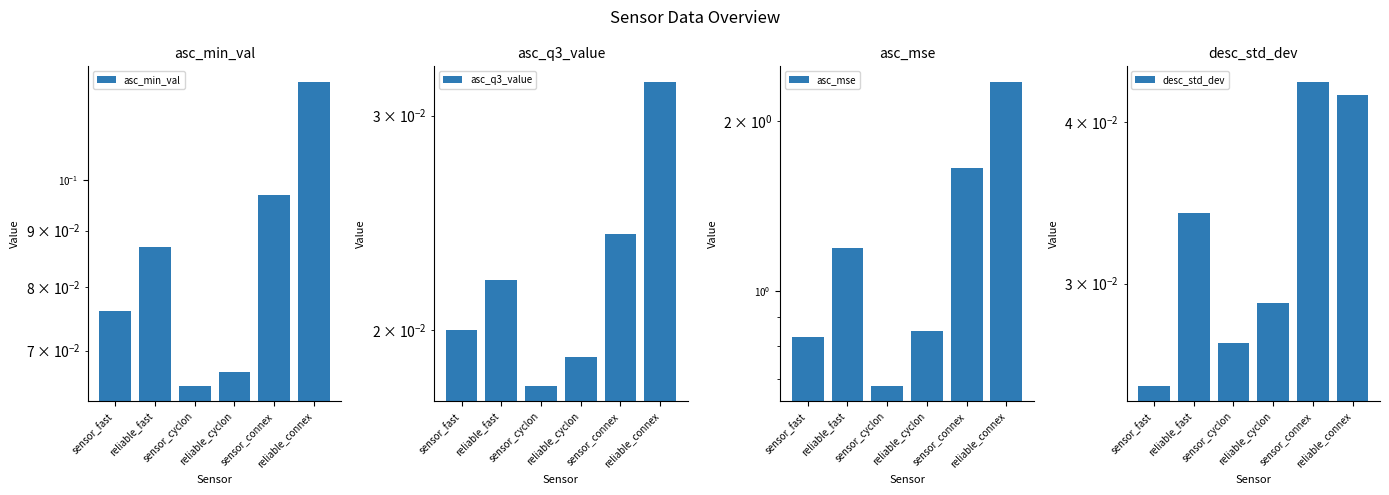

Which series changed the most between reliable_fast and sensor_cyclon?

asc_mse